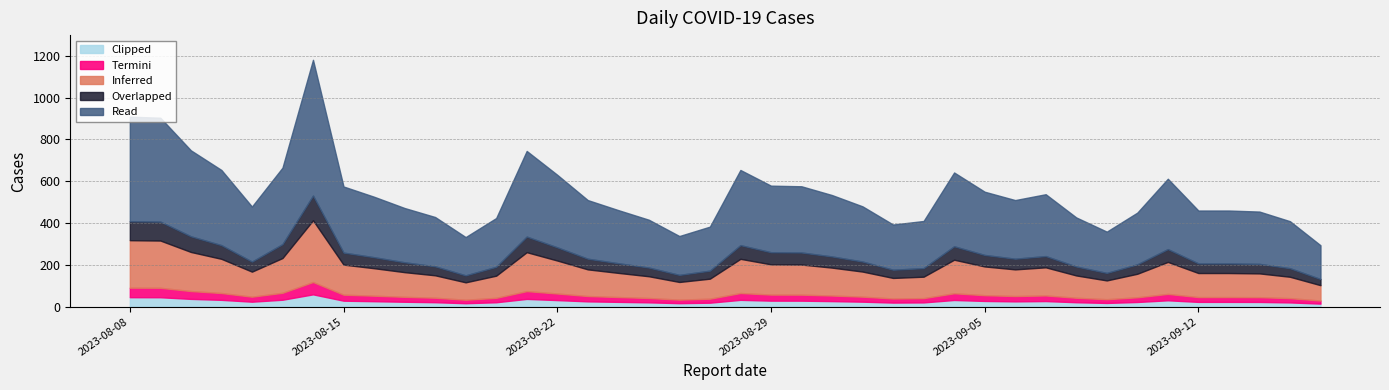

True or false: the data shows 383 at 2023-08-27.

True